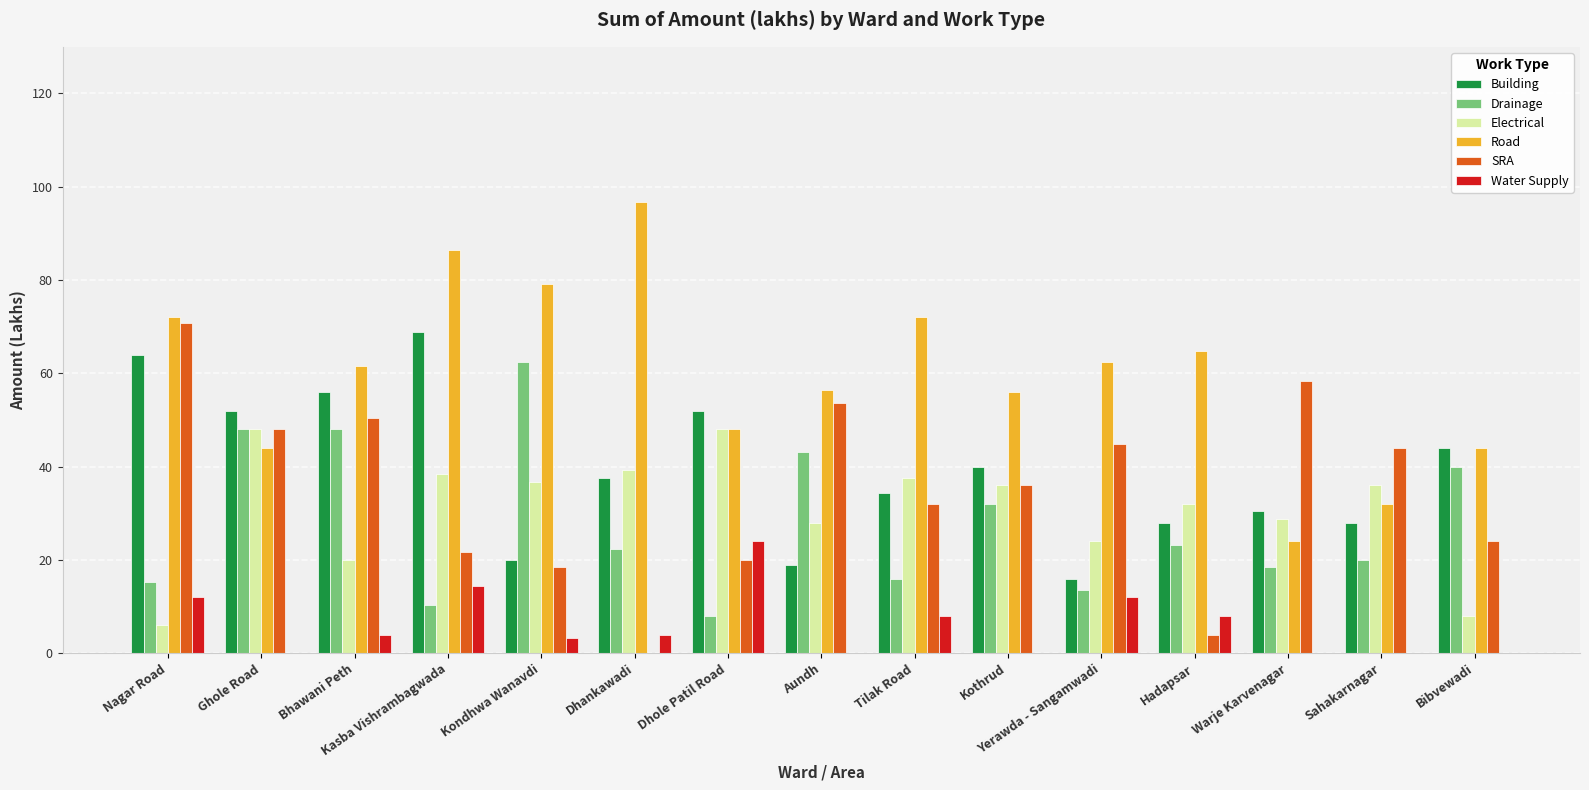

At which category does the chart reach its peak across all series?

Dhankawadi